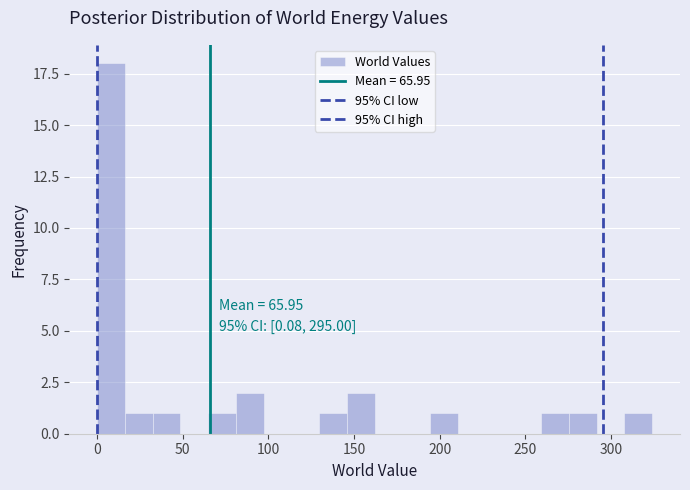

Read against the x-axis, roughly where is the centre of the tallest bar?

10